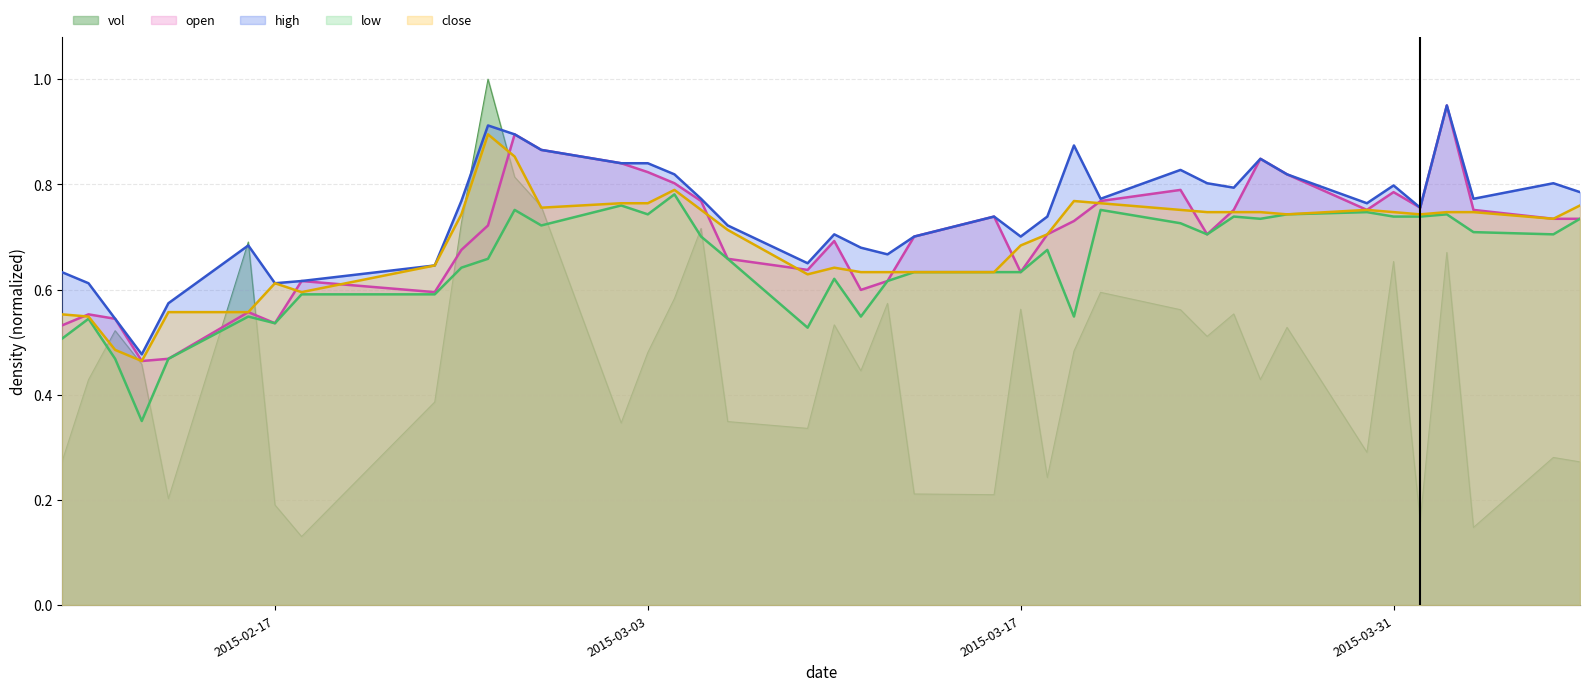

True or false: open and low intersect in this chart.

False